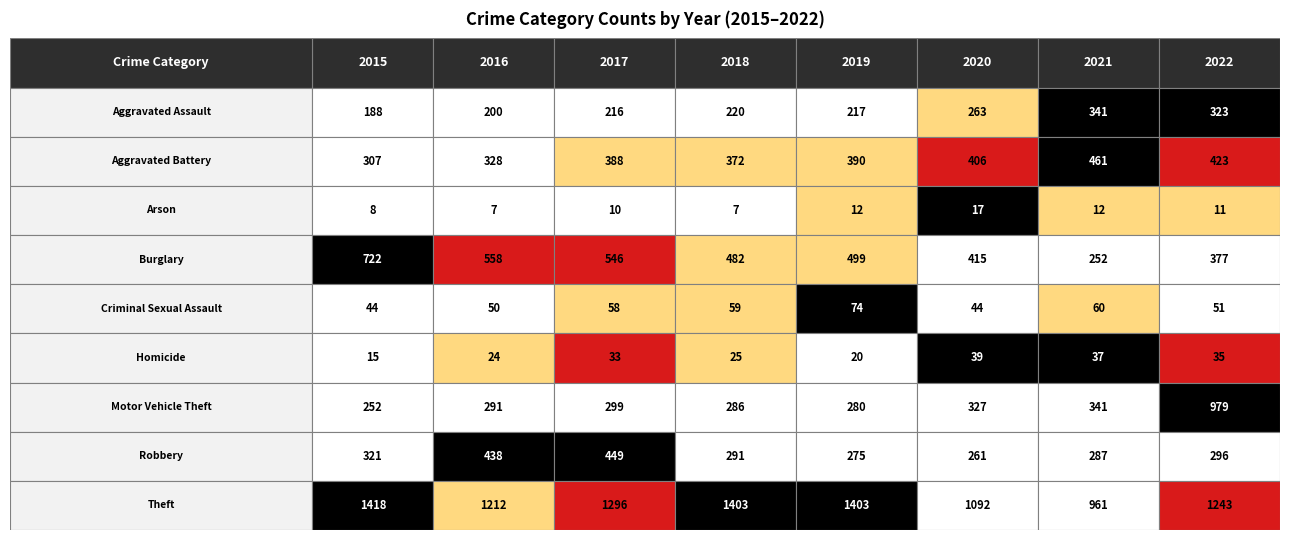

True or false: Criminal Sexual Assault has a value of 51 at 2022.

True